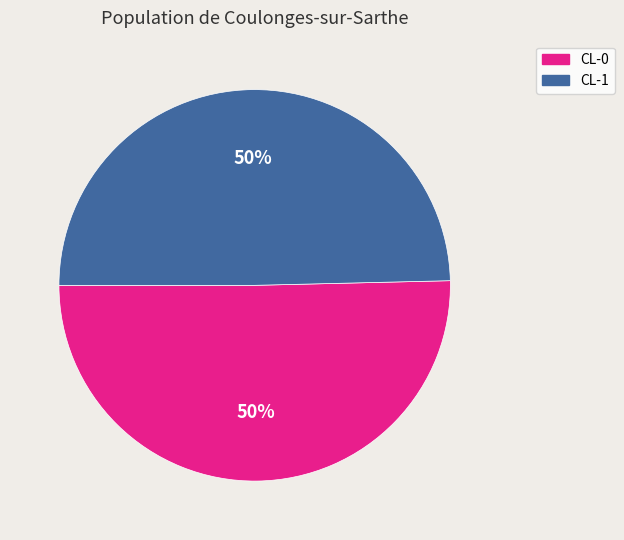

To the nearest percent, what portion does CL-0 represent?

50%